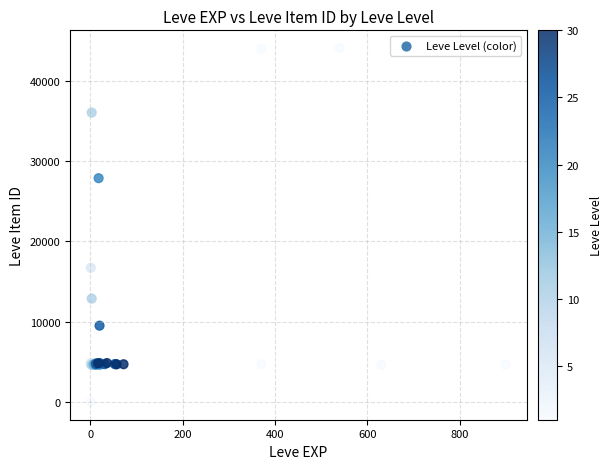

What Y value in the scatter plot is closest to 22050?

16734